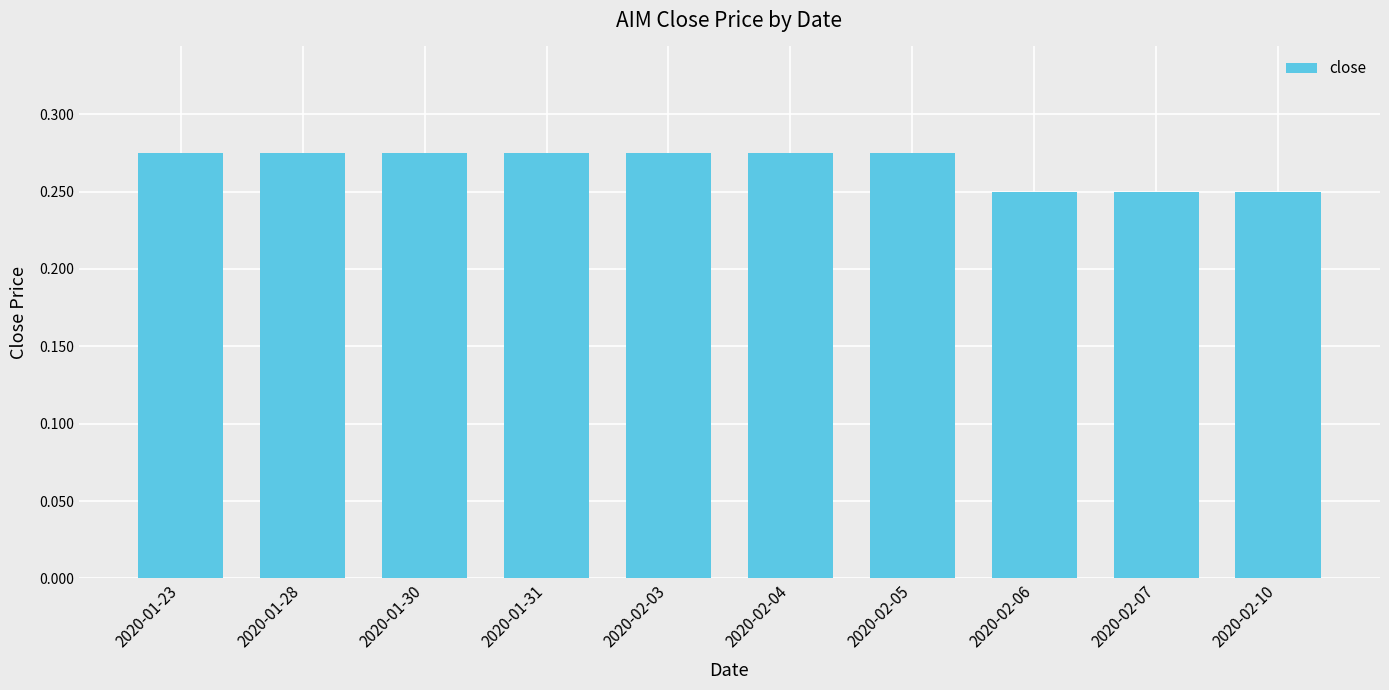

What is the sum of the values at 2020-01-30 and 2020-02-07?

0.5